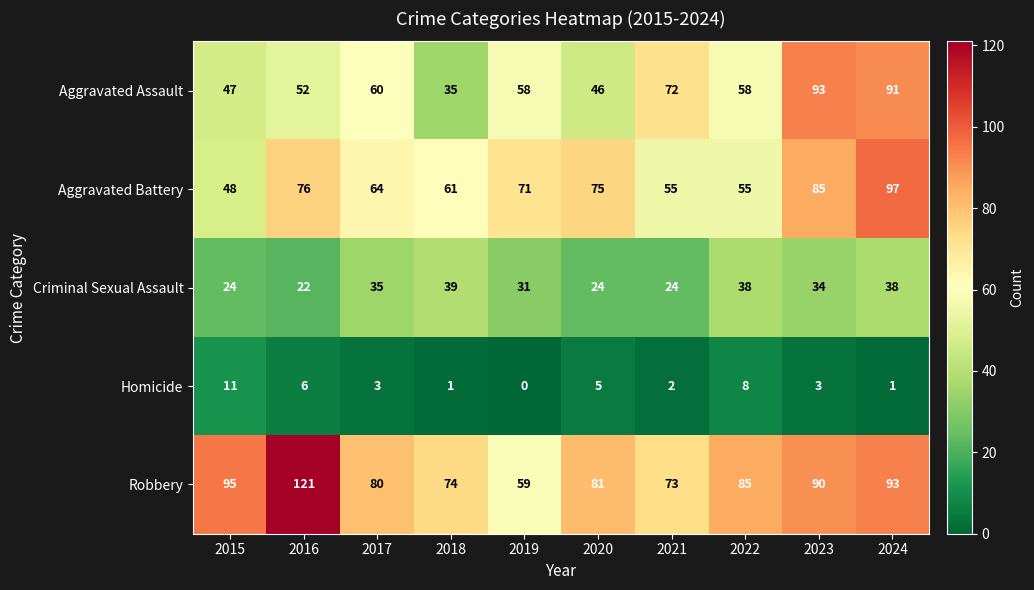

What is the sum of all Aggravated Assault values?

612